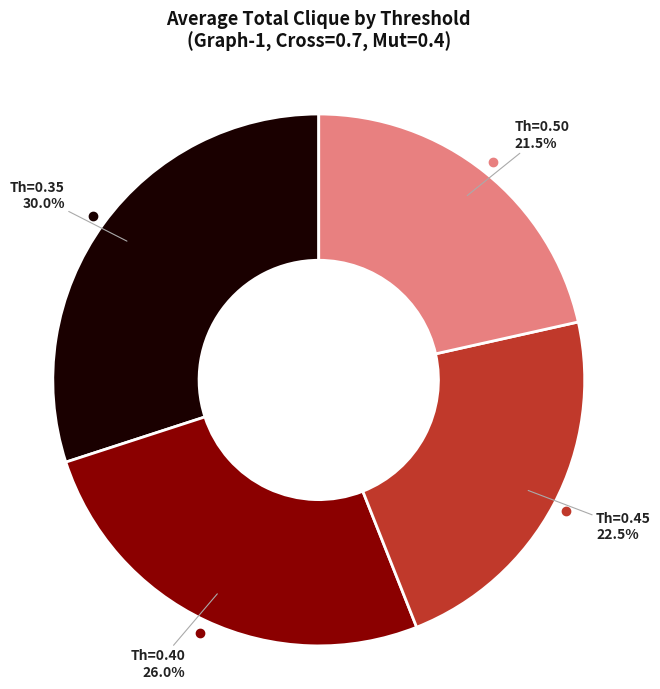

Does any single category account for the majority?

No